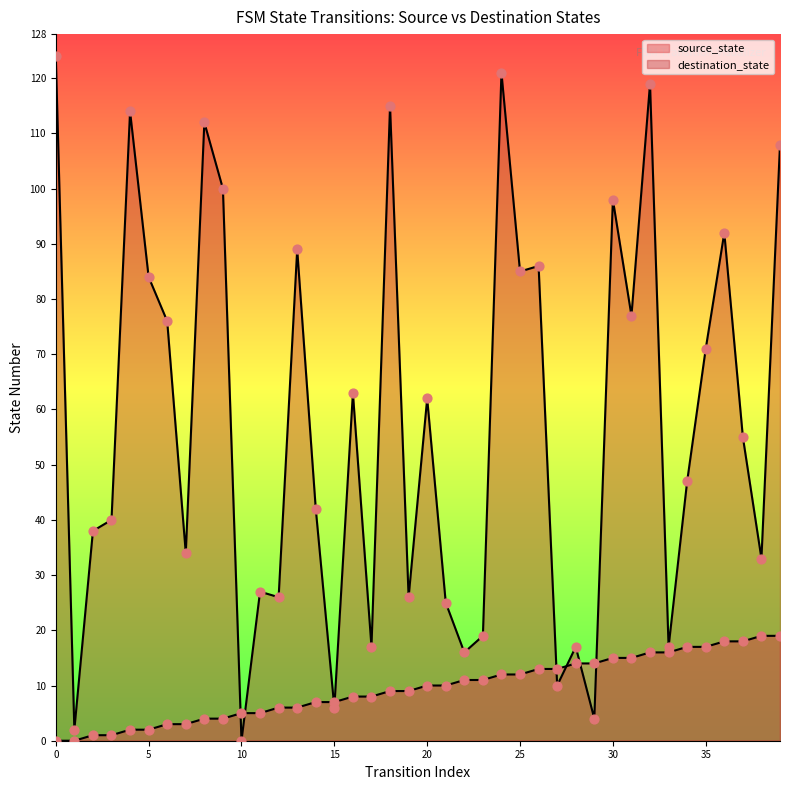

Which series has the widest spread of Y values?

destination_state